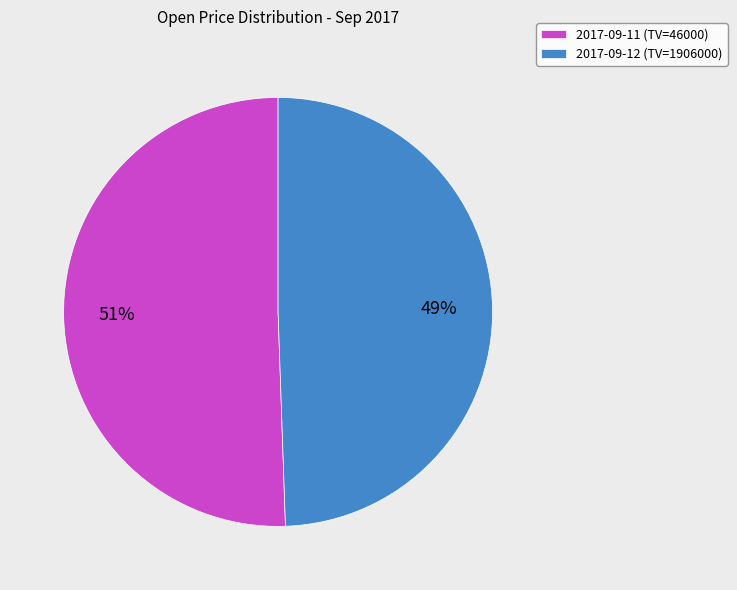

The 2017-09-12 (TV=1906000) slice represents 44% of the pie. True or false?

False